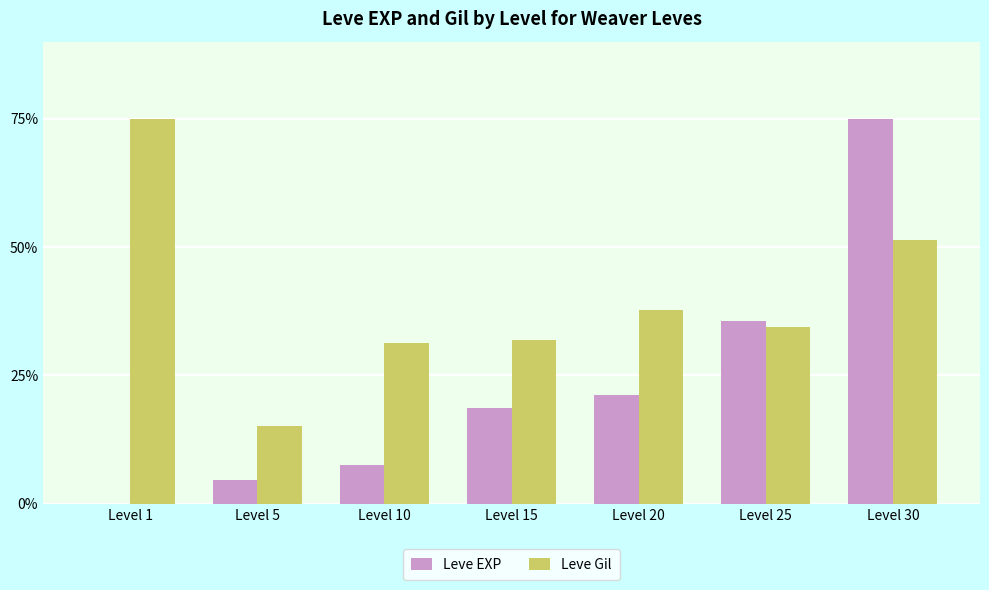

Are the bars horizontal?

No